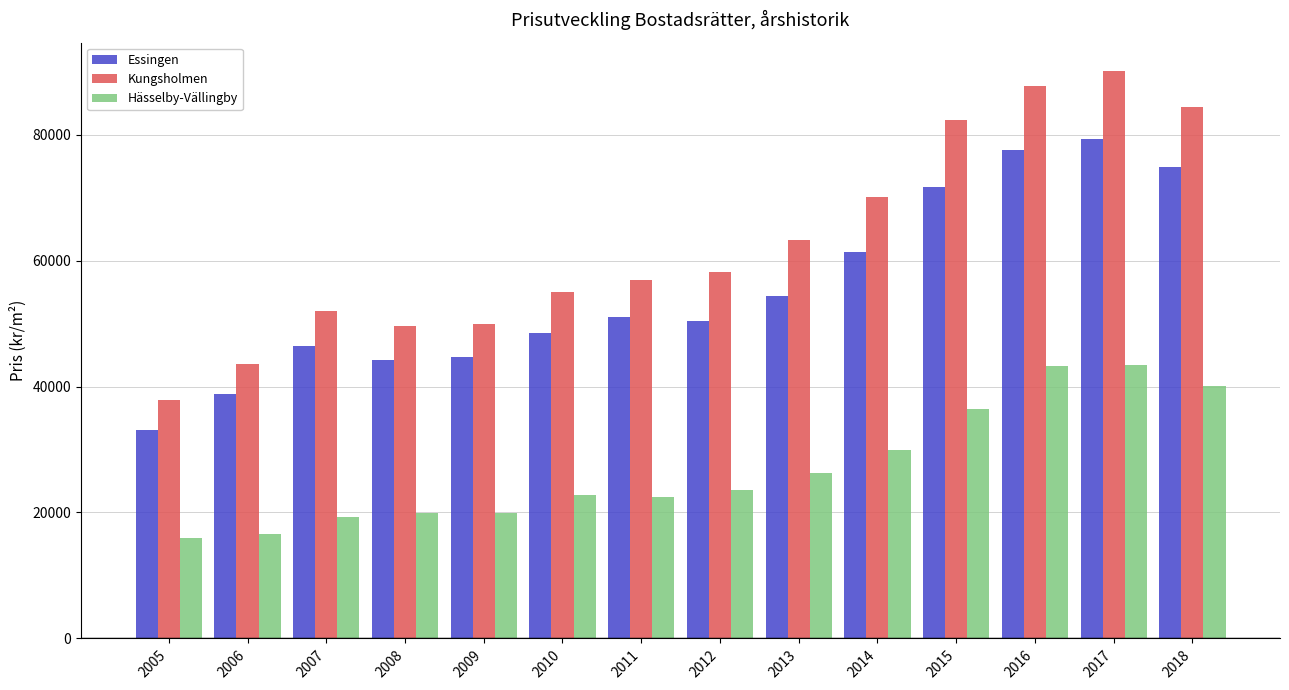

True or false: Kungsholmen has a value of 84364 at 2018.

True